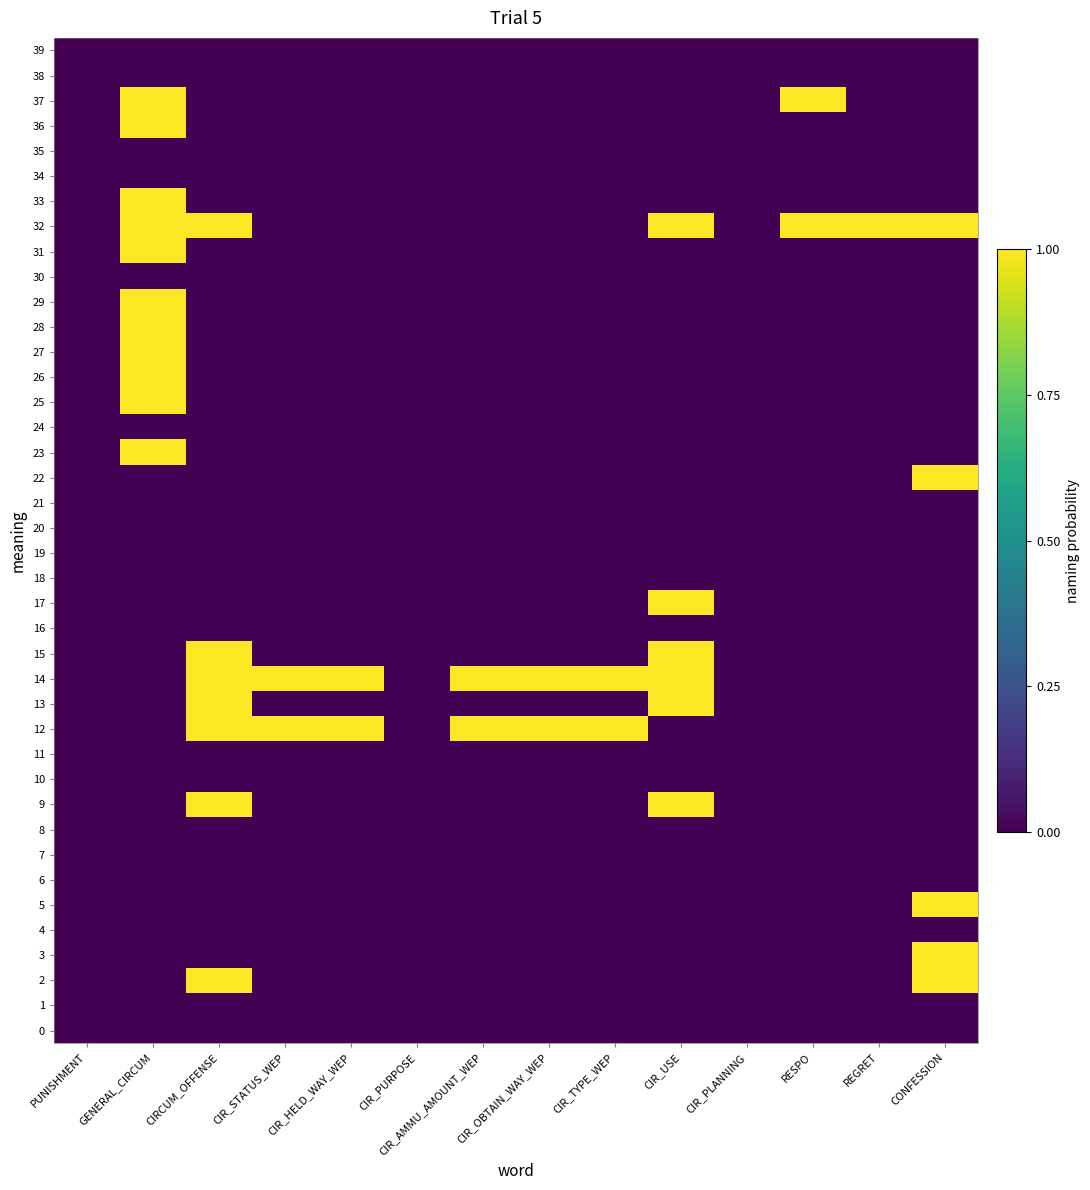

How many categories are shown in the chart?

14